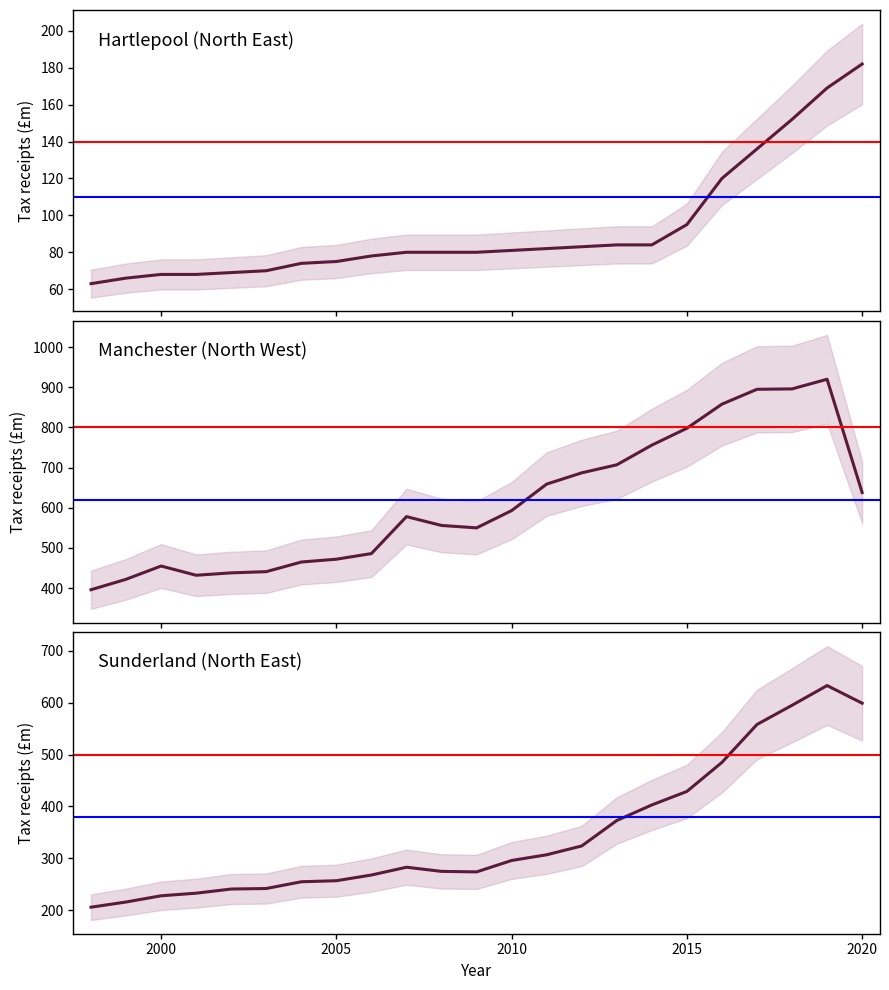

Reading right to left, transcribe all the data shown in this chart.

North East: 182	169	152	136	120	95	84	84	83	82	81	80	80	80	78	75	74	70	69	68	68	66	63
North West (Manchester): 638	920	896	895	858	798	756	707	687	659	593	550	556	578	486	472	465	441	438	432	455	422	396
North East (Sunderland): 599	633	595	558	485	429	403	373	324	307	296	274	275	283	268	257	255	242	241	233	228	216	206